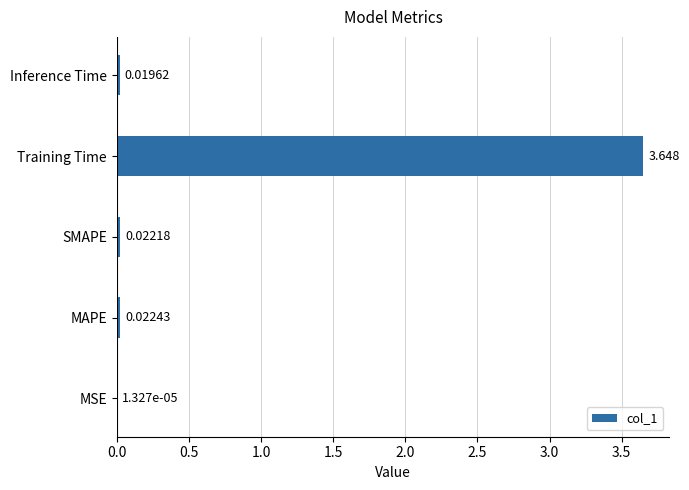

At which category does the chart reach its peak across all series?

Training Time